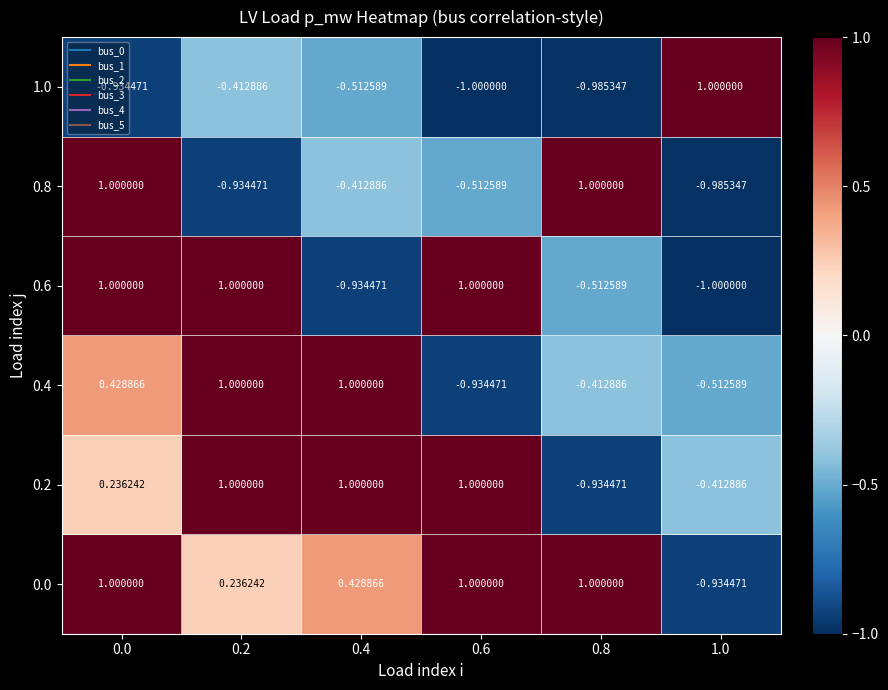

List the series in order of their peak value, lowest first.

0.0, 0.2, 0.4, 0.6, 0.8, 1.0